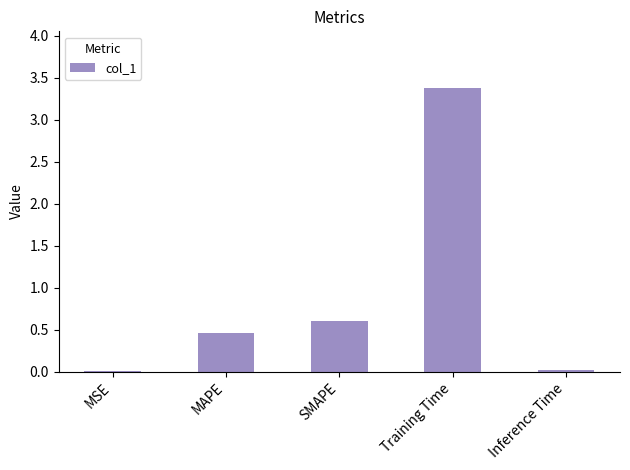

What is the change in value from SMAPE to Training Time?

+2.8